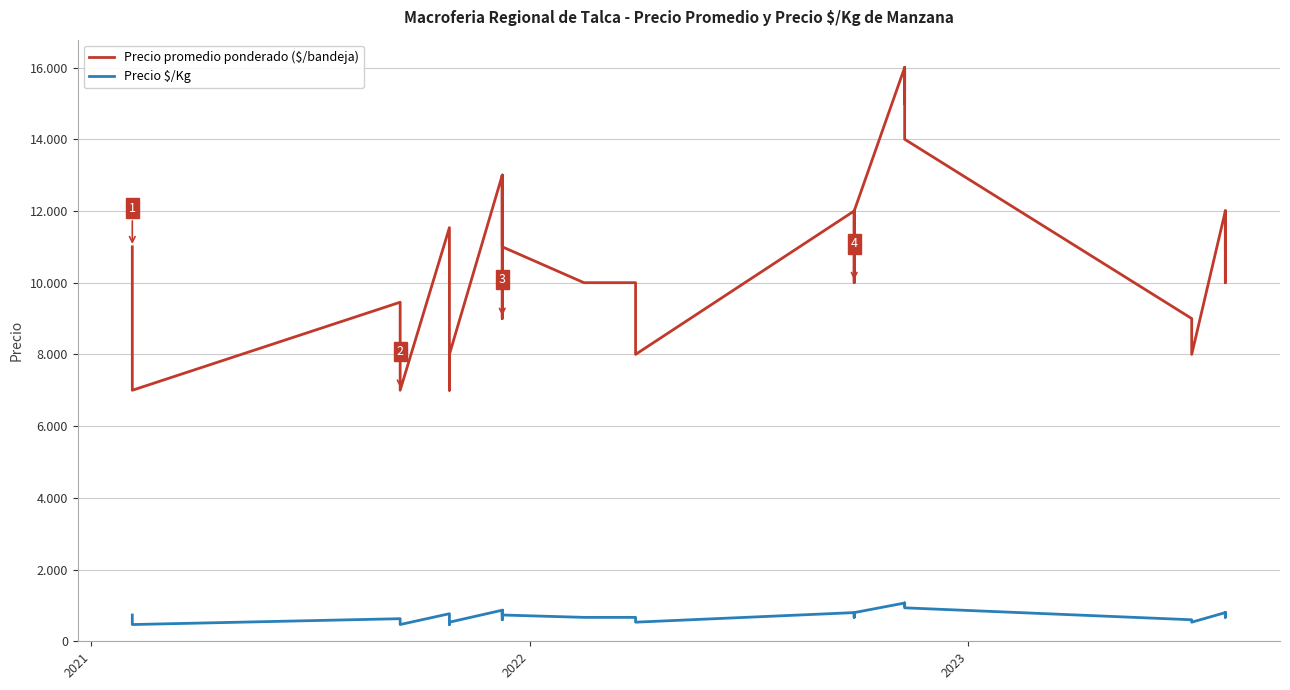

True or false: Precio $/Kg and Precio promedio ponderado ($/bandeja) cross at least once.

False